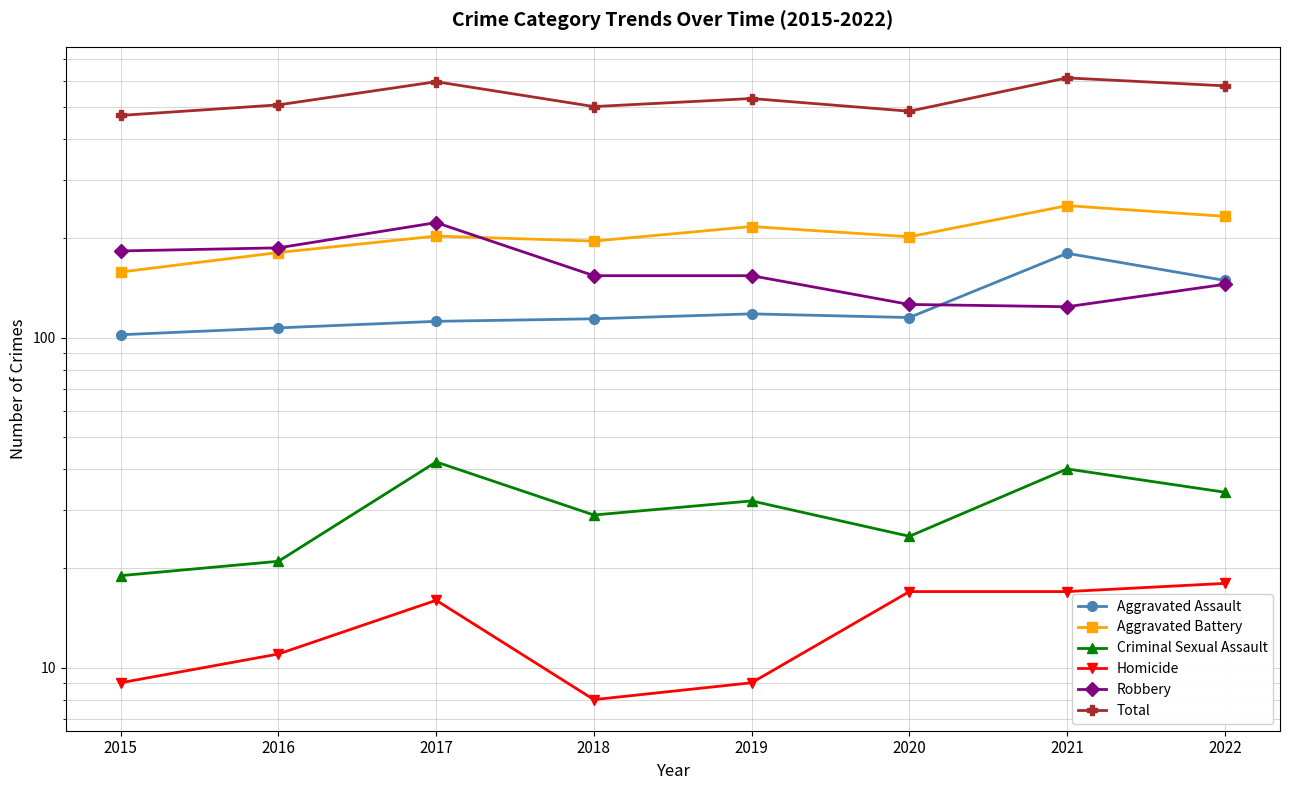

The value of Robbery at 2022 is 193. True or false?

False